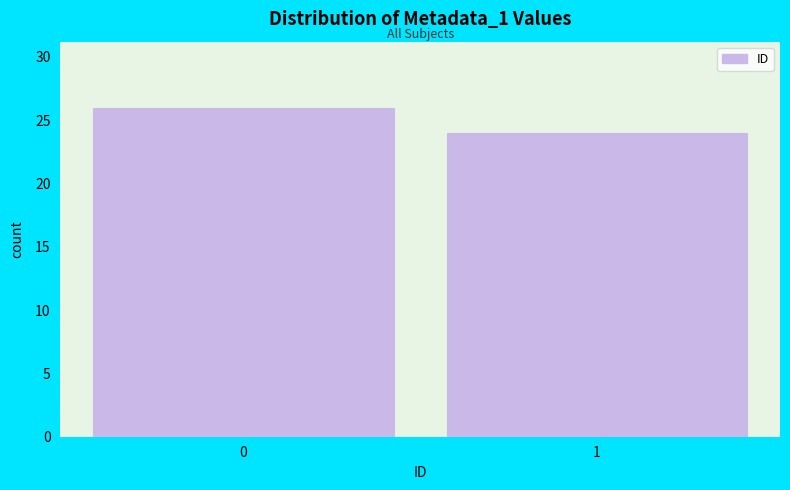

Reading left to right, what are all the values shown in this chart?

26	24